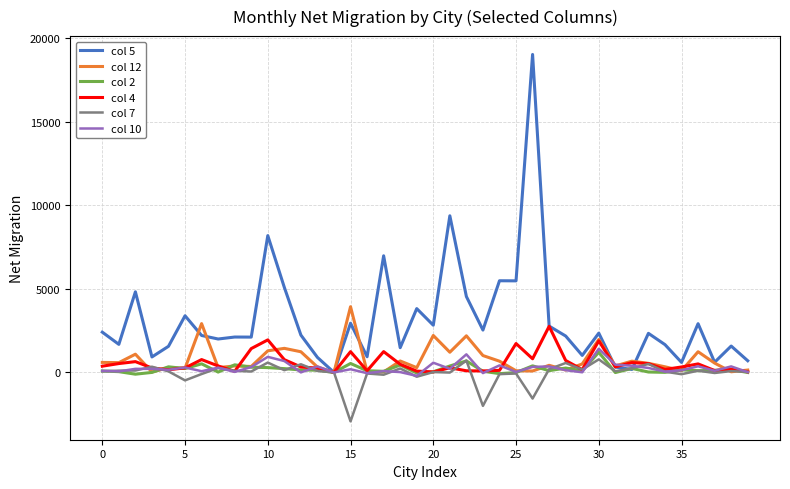

Which series has the widest spread of values?

col 5